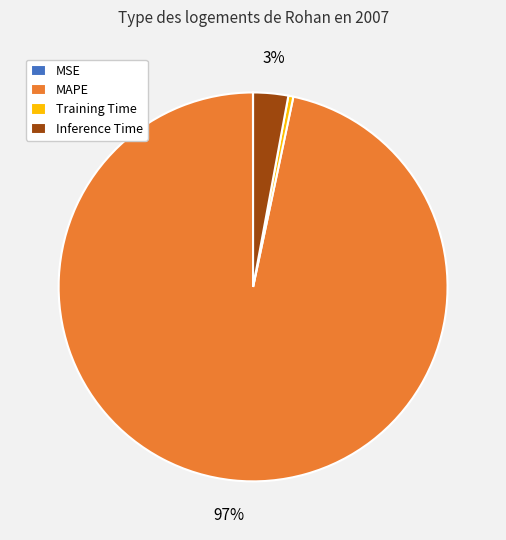

What percentage is the MAPE slice, to the nearest percent?

97%